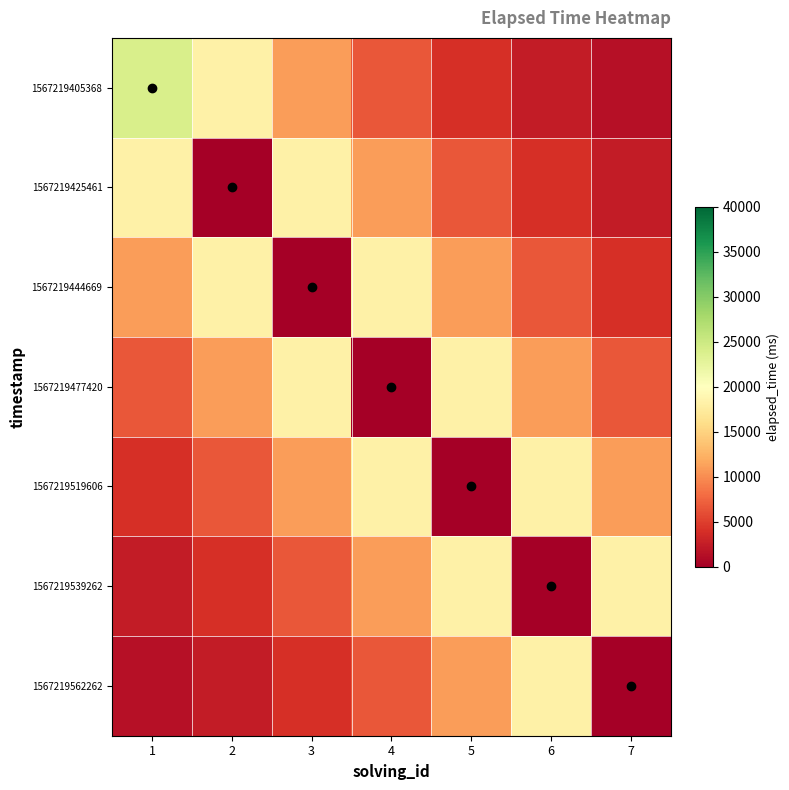

How many categories are shown in the chart?

7